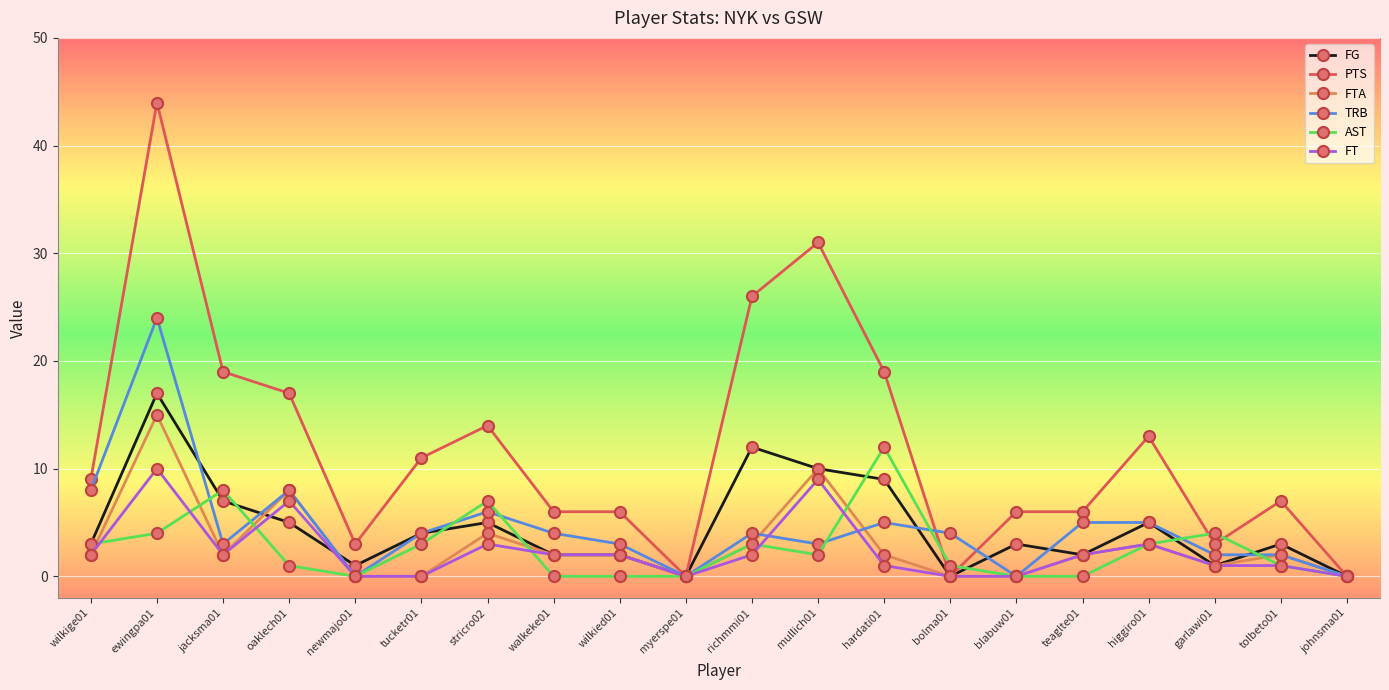

Which series has the largest total across all categories?

PTS